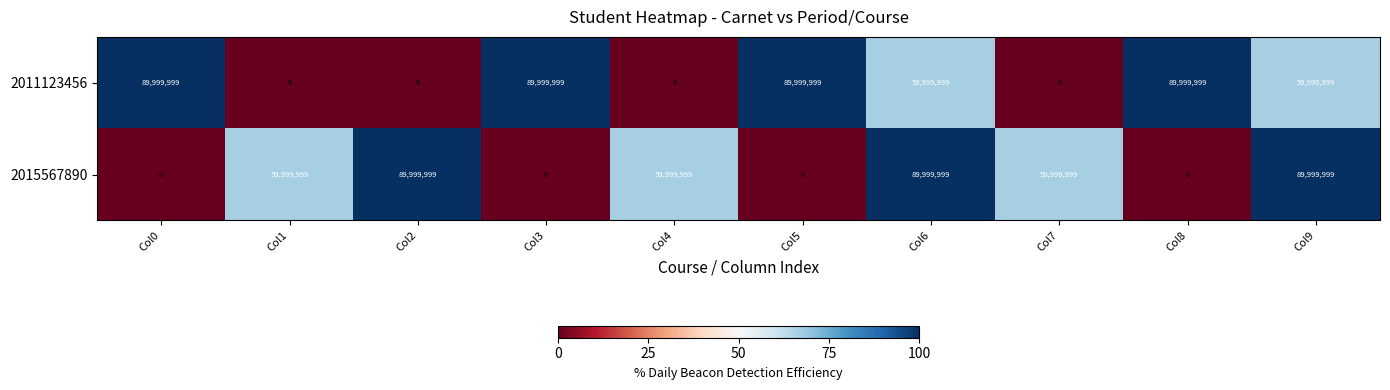

Count the 2015567890 values in the range 0 to 89999999.

10